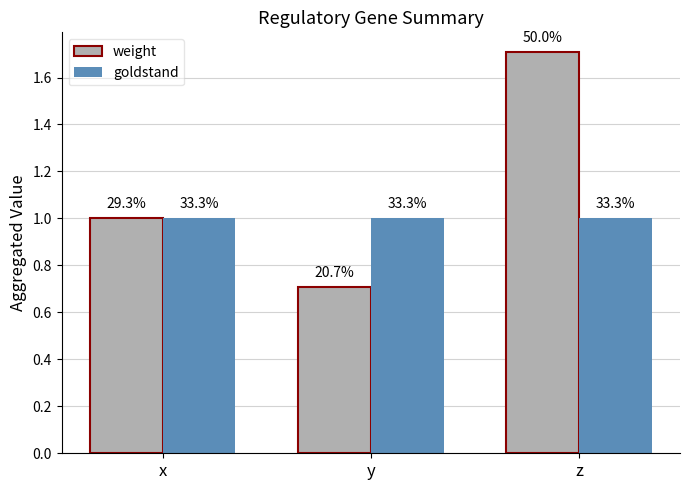

What are all the series names shown in the legend?

weight, goldstand